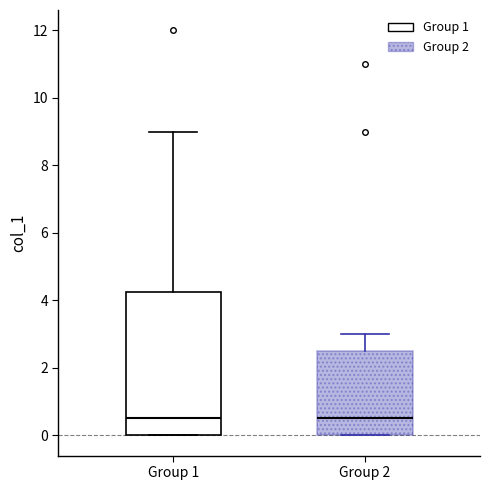

Where is the lower edge of the box for Group 2 on the y-axis? The values are not printed on the chart, so give them approximately, as read against the axis.

0.0